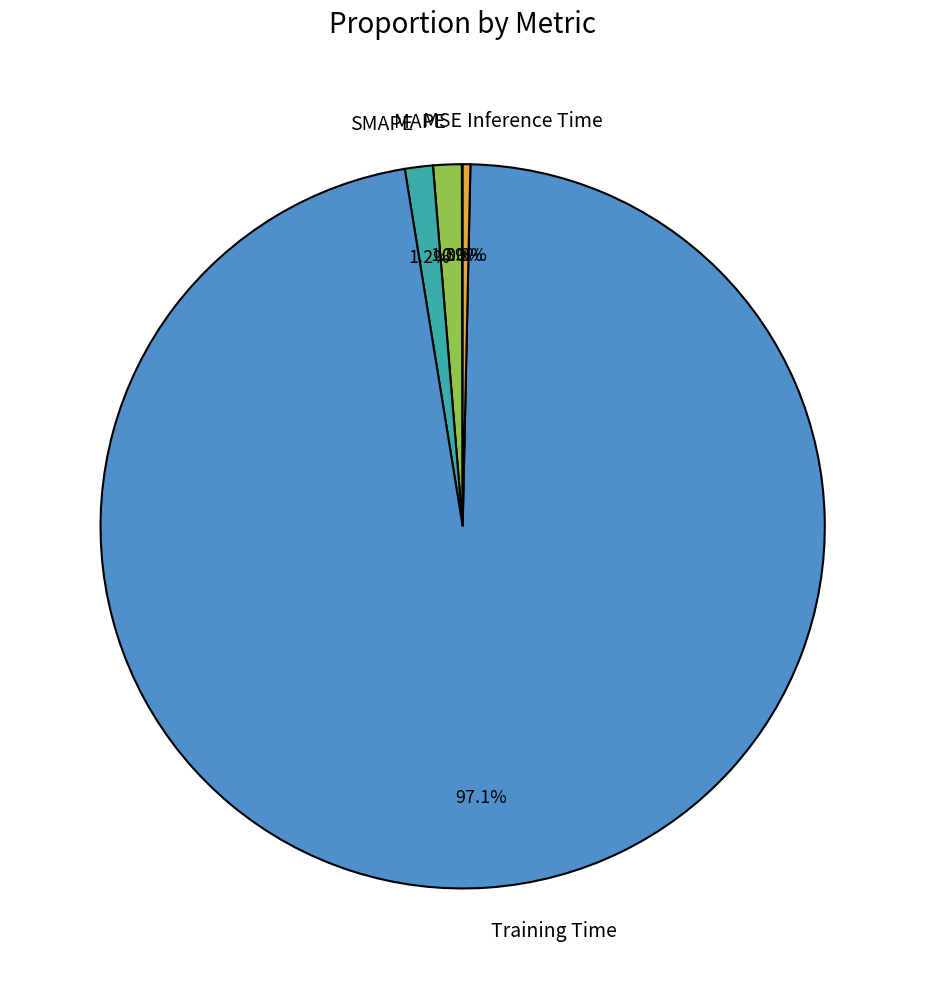

Is the sum of SMAPE and Inference Time greater than half?

No